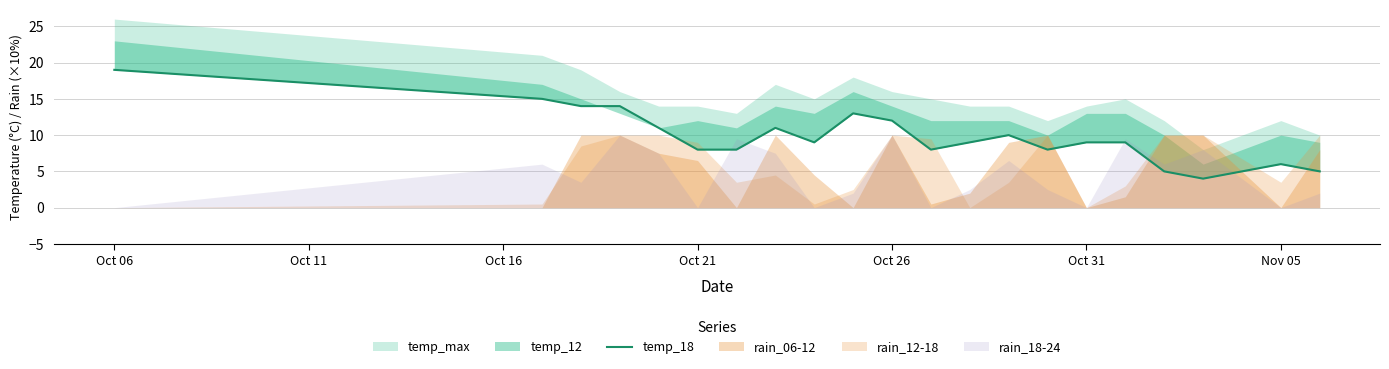

Reading left to right, extract all data points from this chart.

19	15	14	14	11	8	8	11	9	13	12	8	9	10	8	9	9	5	4	6	5